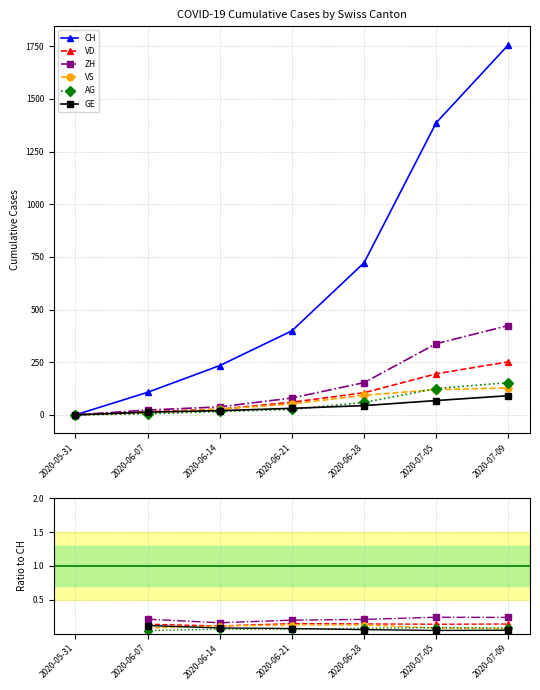

Which series changed the most between 2020-05-31 and 2020-07-05?

CH